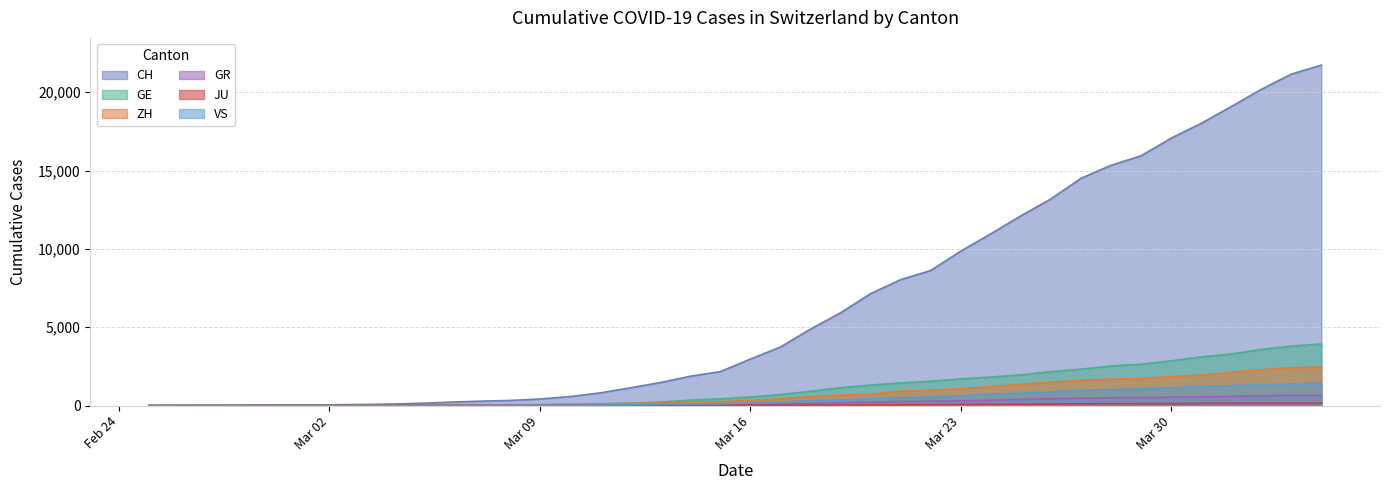

What are all the series names shown in the legend?

CH, GE, ZH, GR, JU, VS